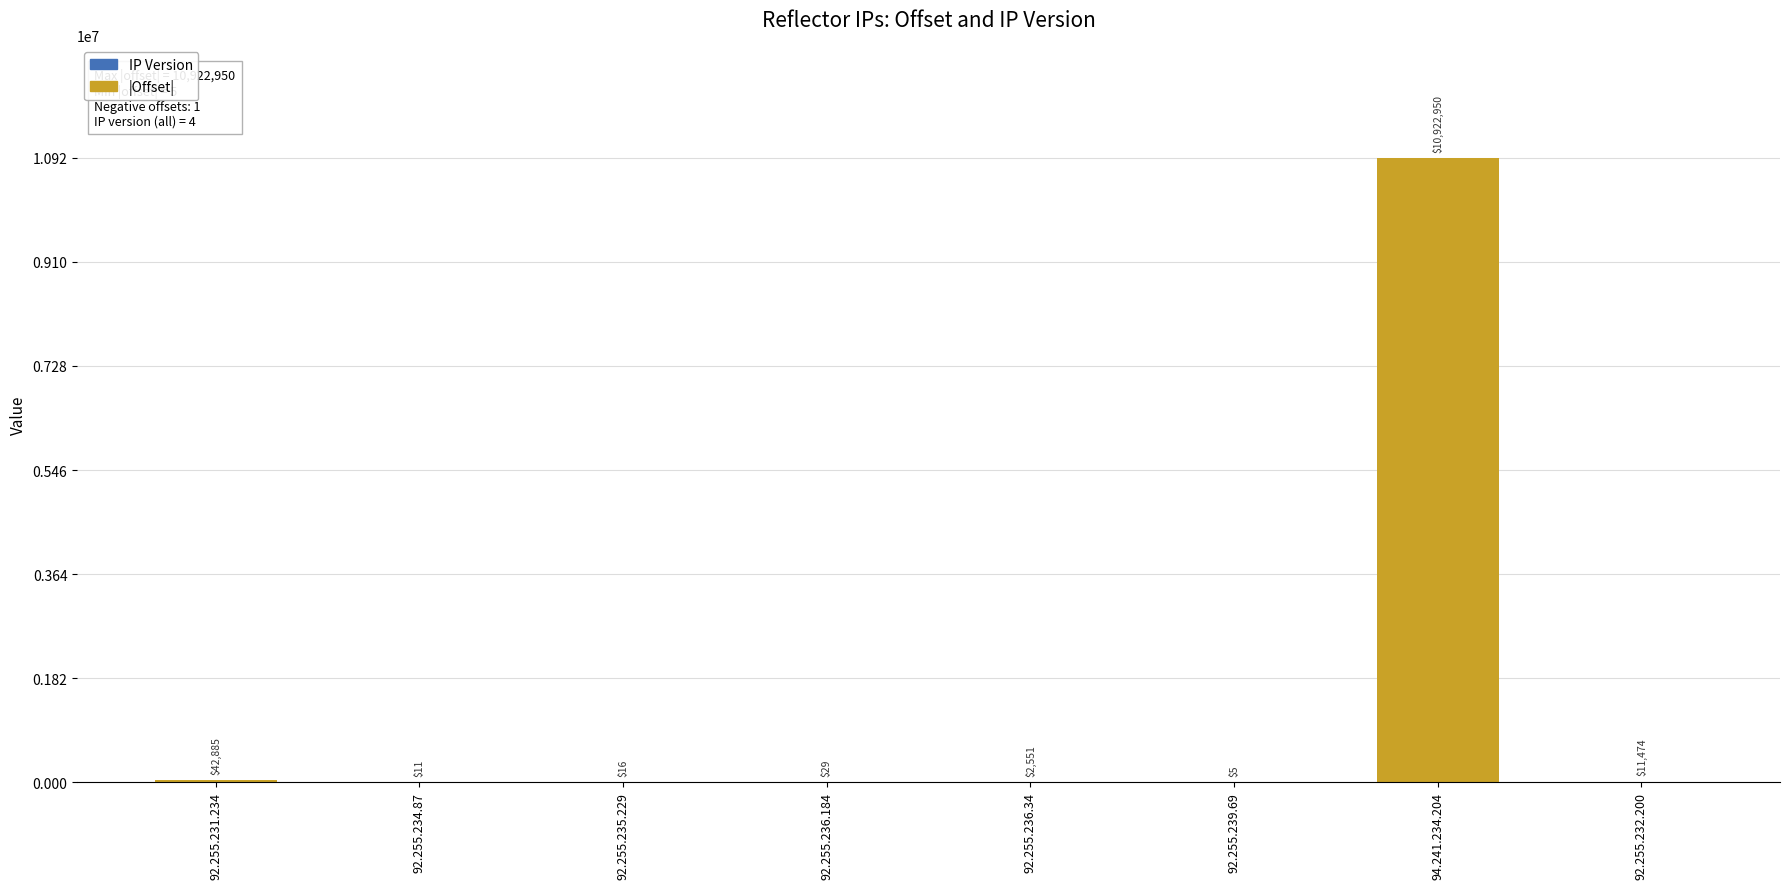

Count the number of categories in the chart.

8